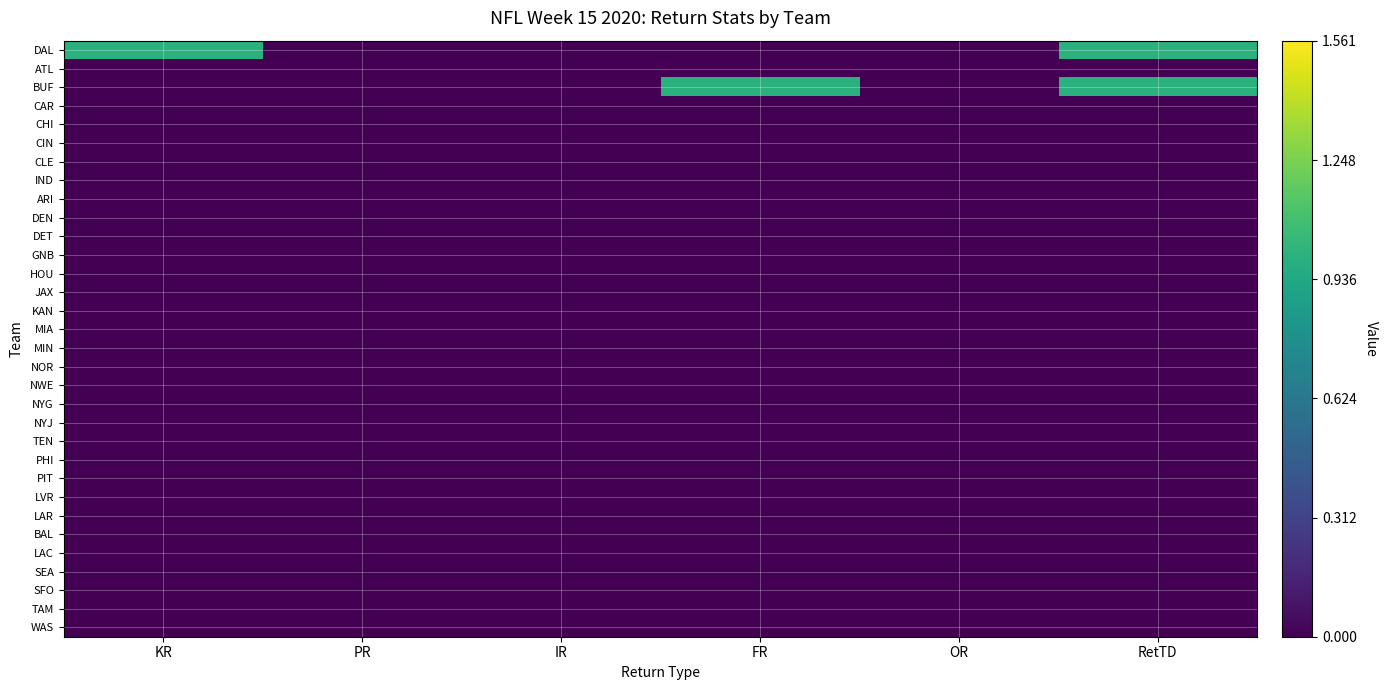

Reading left to right, list all the values displayed in this chart.

DAL: KR=1	PR=0	IR=0	FR=0	OR=0	RetTD=1
ATL: KR=0	PR=0	IR=0	FR=0	OR=0	RetTD=0
BUF: KR=0	PR=0	IR=0	FR=1	OR=0	RetTD=1
CAR: KR=0	PR=0	IR=0	FR=0	OR=0	RetTD=0
CHI: KR=0	PR=0	IR=0	FR=0	OR=0	RetTD=0
CIN: KR=0	PR=0	IR=0	FR=0	OR=0	RetTD=0
CLE: KR=0	PR=0	IR=0	FR=0	OR=0	RetTD=0
IND: KR=0	PR=0	IR=0	FR=0	OR=0	RetTD=0
ARI: KR=0	PR=0	IR=0	FR=0	OR=0	RetTD=0
DEN: KR=0	PR=0	IR=0	FR=0	OR=0	RetTD=0
DET: KR=0	PR=0	IR=0	FR=0	OR=0	RetTD=0
GNB: KR=0	PR=0	IR=0	FR=0	OR=0	RetTD=0
HOU: KR=0	PR=0	IR=0	FR=0	OR=0	RetTD=0
JAX: KR=0	PR=0	IR=0	FR=0	OR=0	RetTD=0
KAN: KR=0	PR=0	IR=0	FR=0	OR=0	RetTD=0
MIA: KR=0	PR=0	IR=0	FR=0	OR=0	RetTD=0
MIN: KR=0	PR=0	IR=0	FR=0	OR=0	RetTD=0
NOR: KR=0	PR=0	IR=0	FR=0	OR=0	RetTD=0
NWE: KR=0	PR=0	IR=0	FR=0	OR=0	RetTD=0
NYG: KR=0	PR=0	IR=0	FR=0	OR=0	RetTD=0
NYJ: KR=0	PR=0	IR=0	FR=0	OR=0	RetTD=0
TEN: KR=0	PR=0	IR=0	FR=0	OR=0	RetTD=0
PHI: KR=0	PR=0	IR=0	FR=0	OR=0	RetTD=0
PIT: KR=0	PR=0	IR=0	FR=0	OR=0	RetTD=0
LVR: KR=0	PR=0	IR=0	FR=0	OR=0	RetTD=0
LAR: KR=0	PR=0	IR=0	FR=0	OR=0	RetTD=0
BAL: KR=0	PR=0	IR=0	FR=0	OR=0	RetTD=0
LAC: KR=0	PR=0	IR=0	FR=0	OR=0	RetTD=0
SEA: KR=0	PR=0	IR=0	FR=0	OR=0	RetTD=0
SFO: KR=0	PR=0	IR=0	FR=0	OR=0	RetTD=0
TAM: KR=0	PR=0	IR=0	FR=0	OR=0	RetTD=0
WAS: KR=0	PR=0	IR=0	FR=0	OR=0	RetTD=0